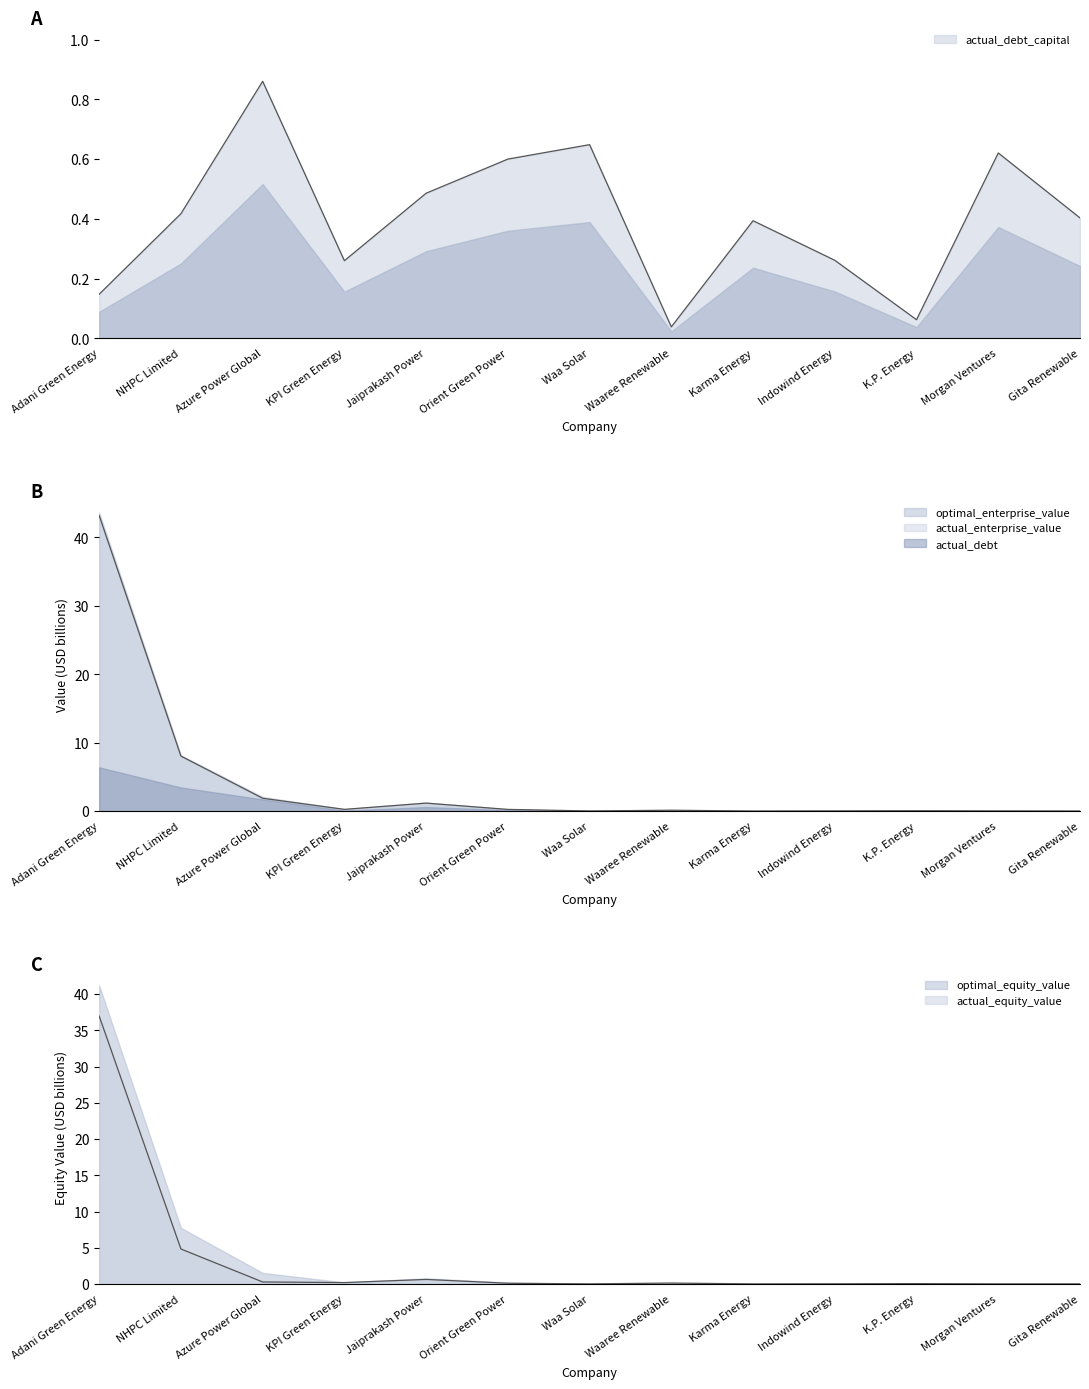

What position from the left is Azure Power Global?

3